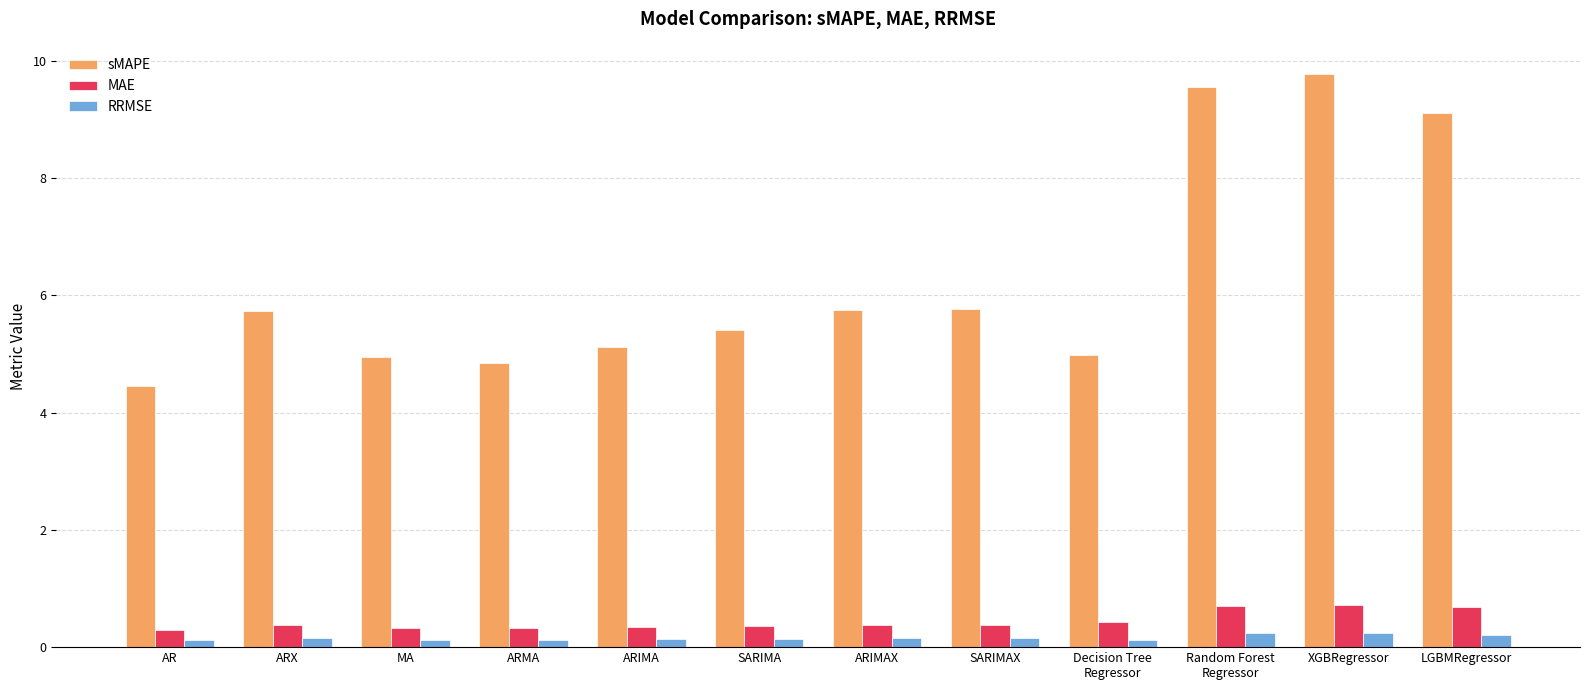

True or false: MAE has a value of 1.2 at XGBRegressor.

False